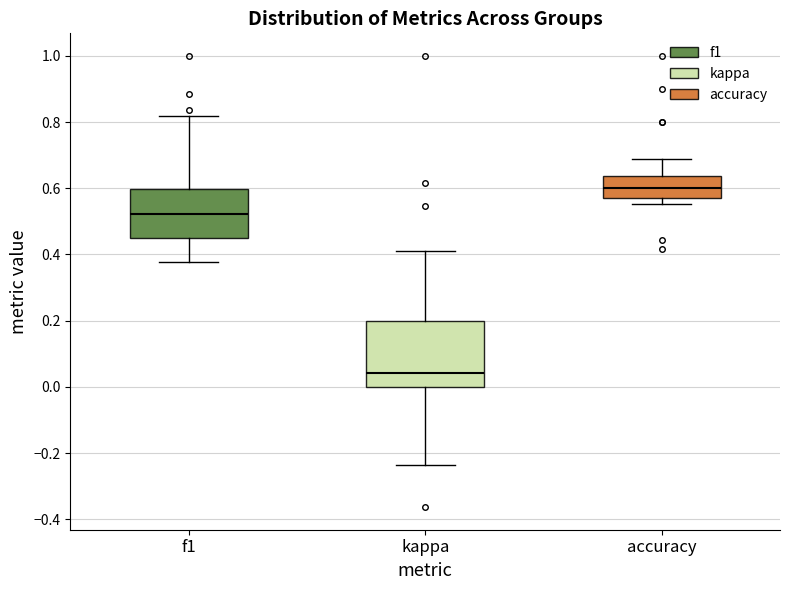

Which box's median line is the lowest?

kappa